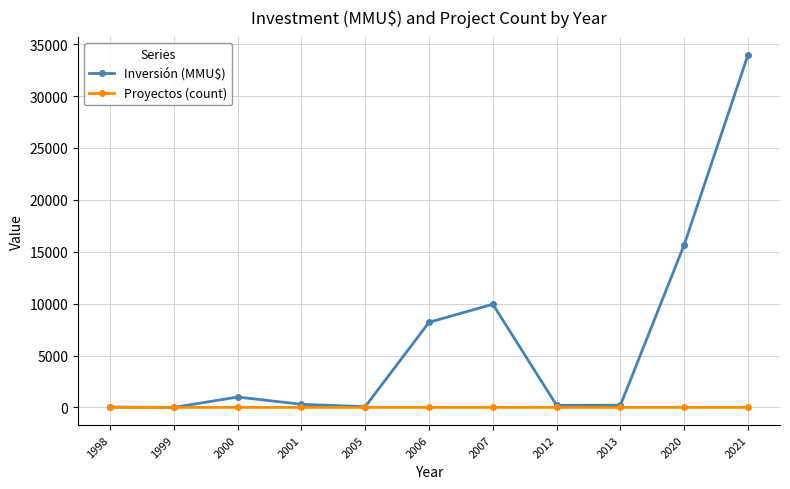

Where is Inversión (MMU$) nearest to the value 17000?

2020